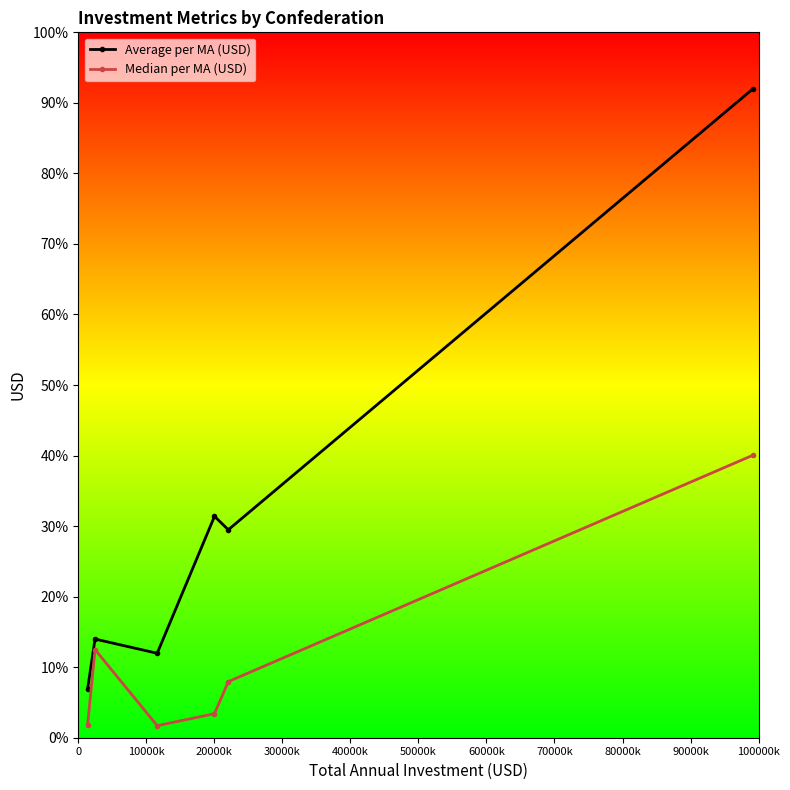

What is the difference between the maximum and minimum values in the Average per MA (USD) series?

0.9